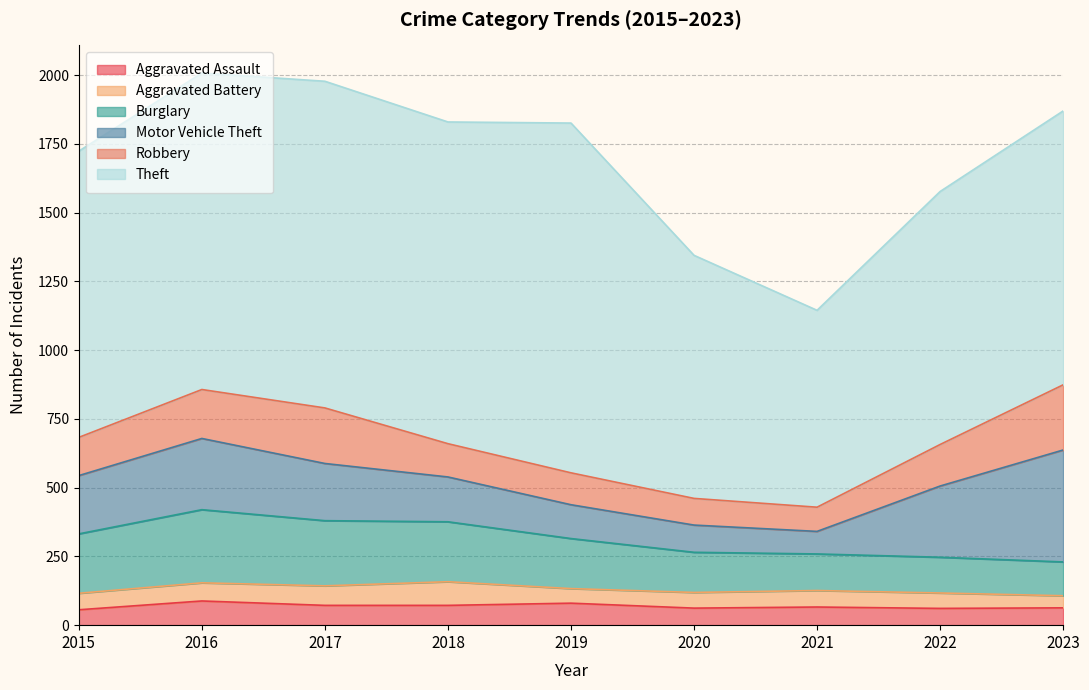

How many categories are shown in the chart?

9